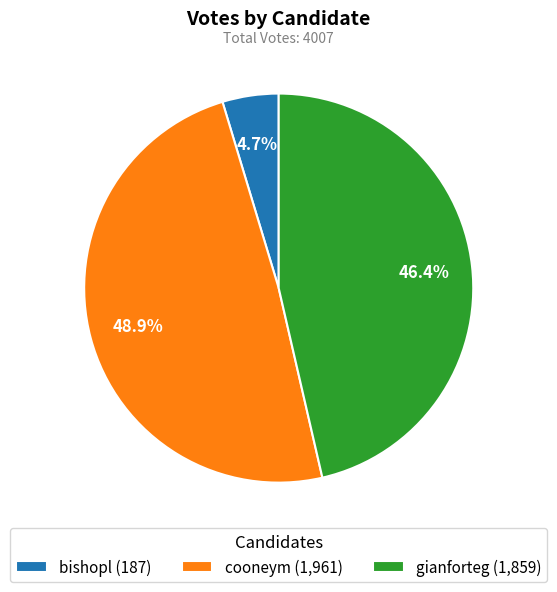

What percentage is the bishopl slice, to the nearest percent?

5%